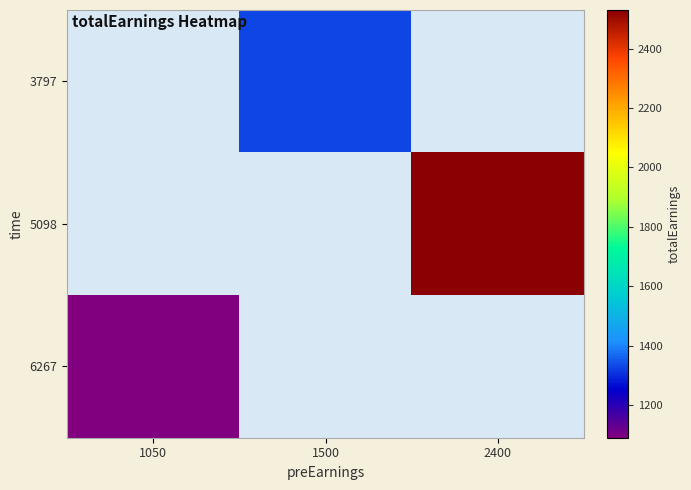

Which category has the highest value across all series?

2400